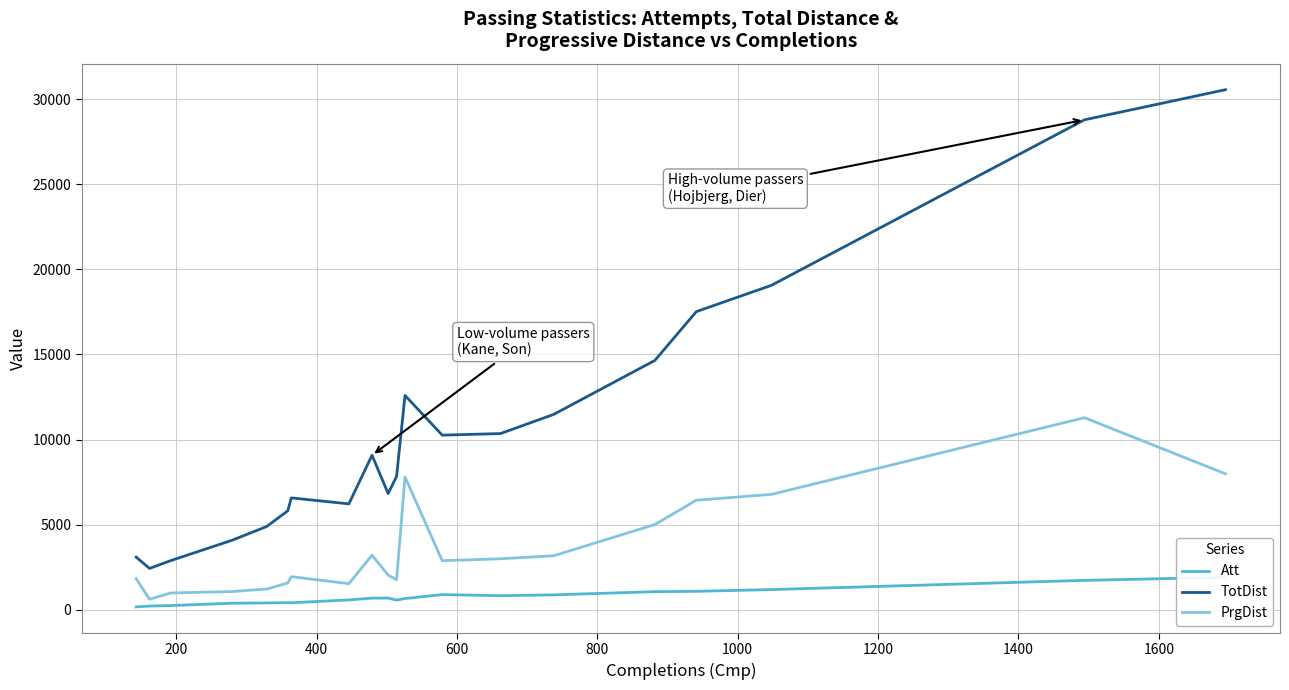

True or false: TotDist and PrgDist intersect in this chart.

False